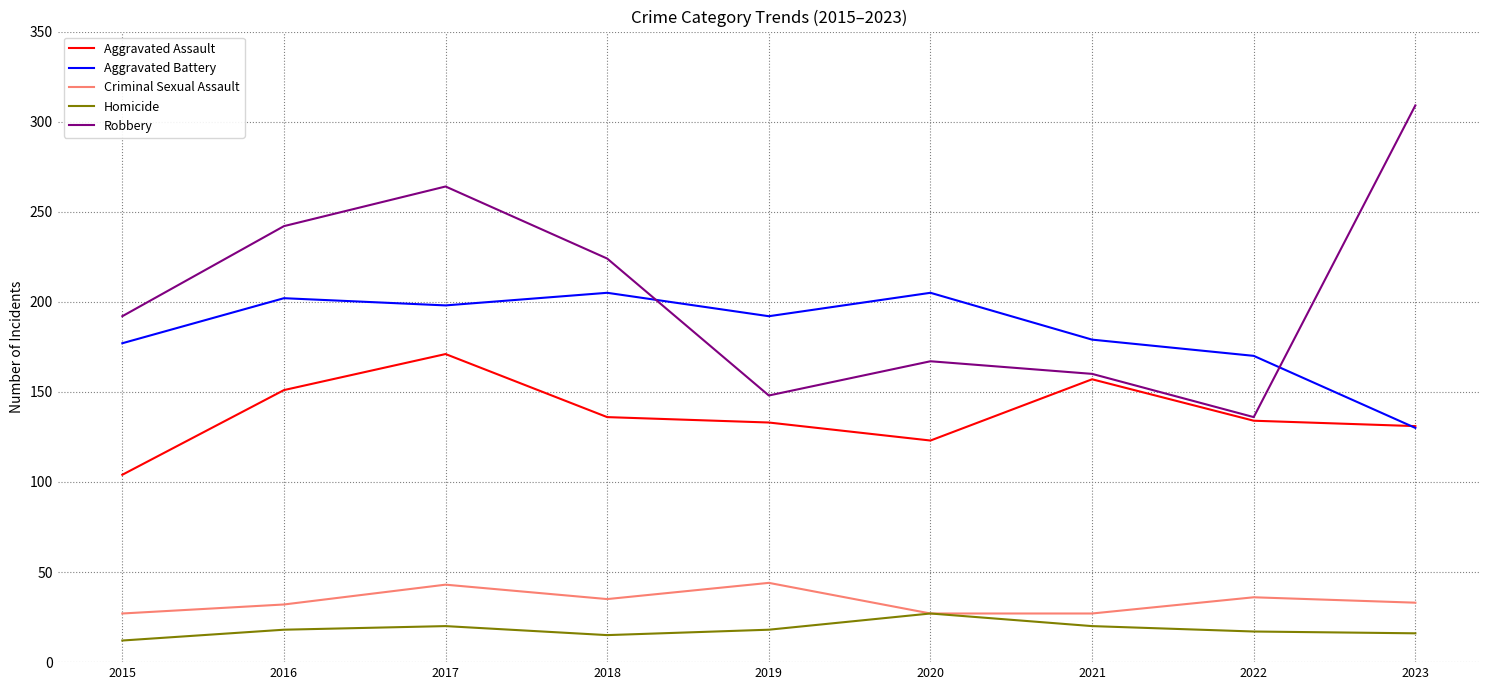

Rank the series by their maximum value, from lowest to highest.

Homicide, Criminal Sexual Assault, Aggravated Assault, Aggravated Battery, Robbery